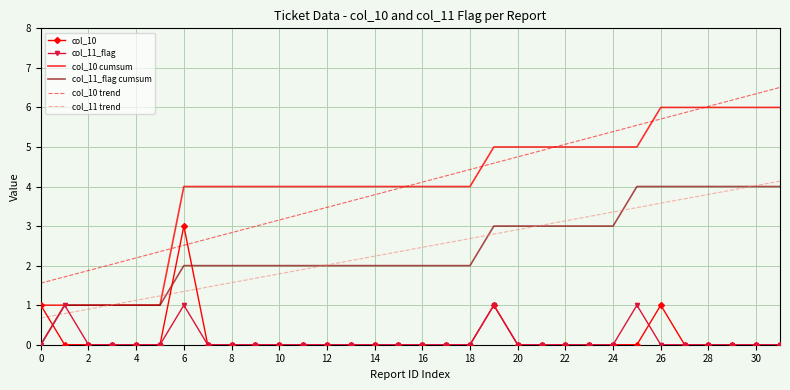

How many times do col_10 trend and col_10 cross each other?

2